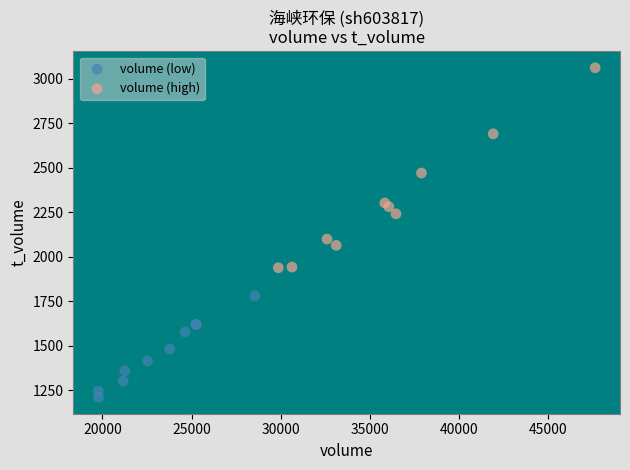

What are all the series names shown in the legend?

volume (low), volume (high)